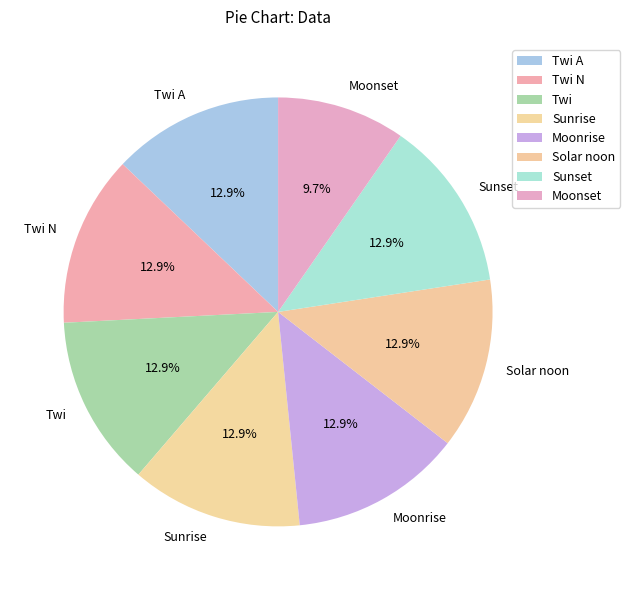

Count the number of slices in the pie.

8